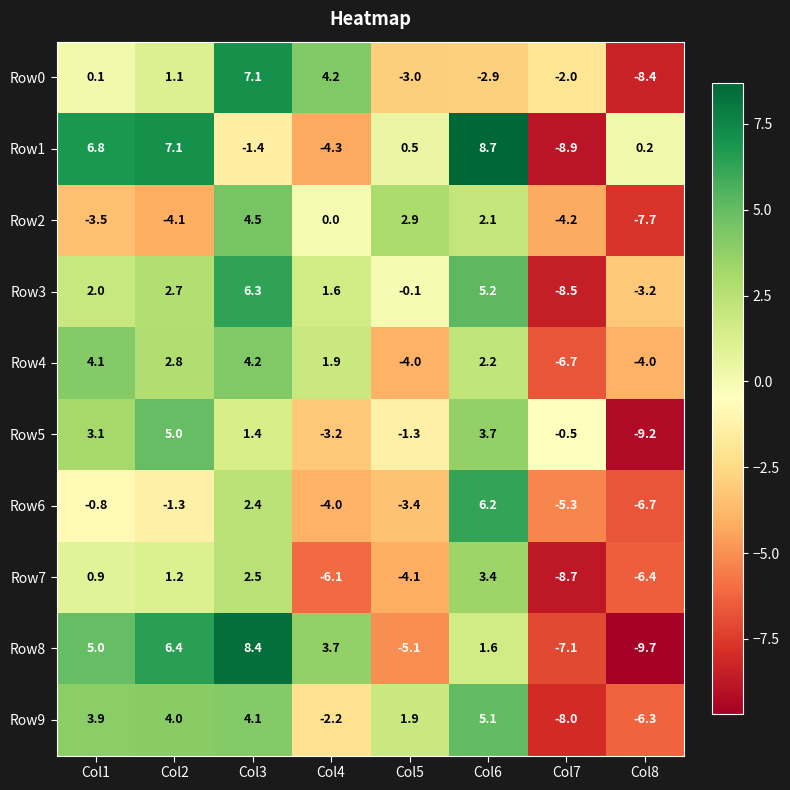

How many values in the Row0 series are below 0?

4